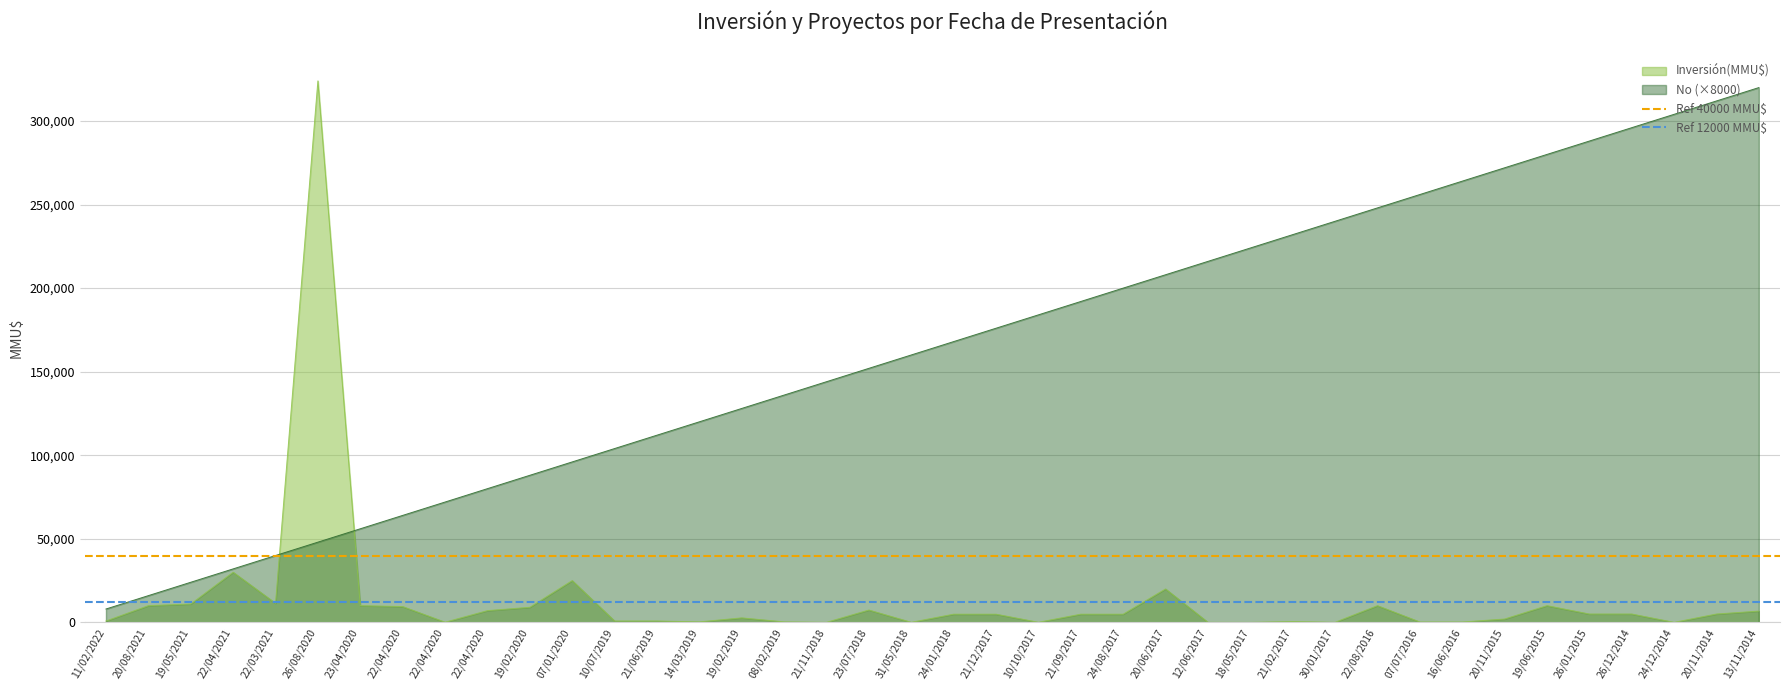

True or false: Ref 40000 MMU$ has a value of 40000 at 11/02/2022.

True